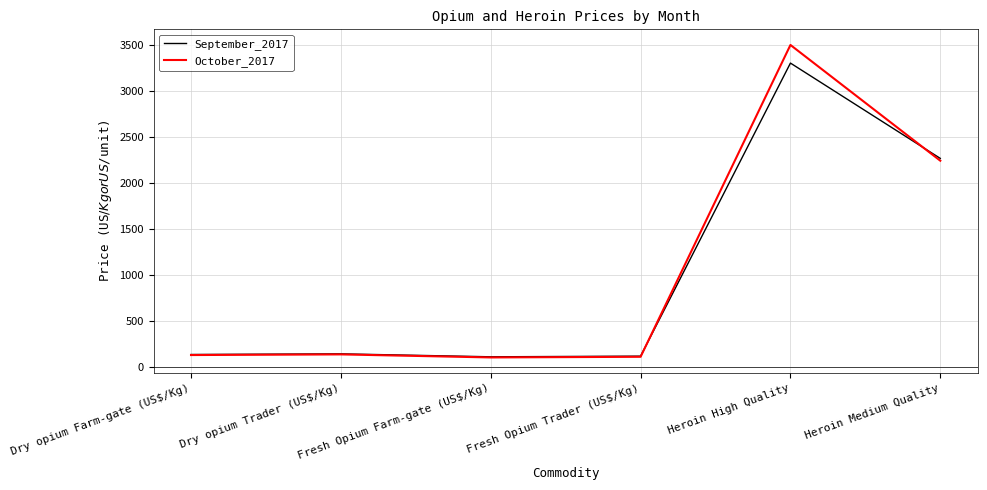

Does the chart have visible grid lines?

Yes